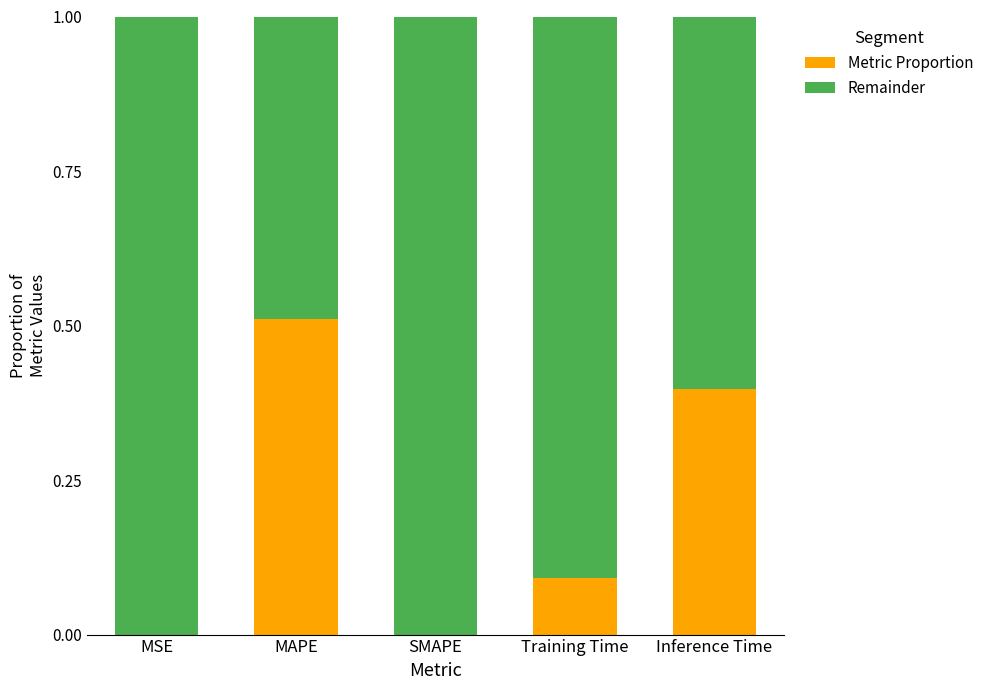

The value of Metric Proportion at MAPE is 0.1. True or false?

False